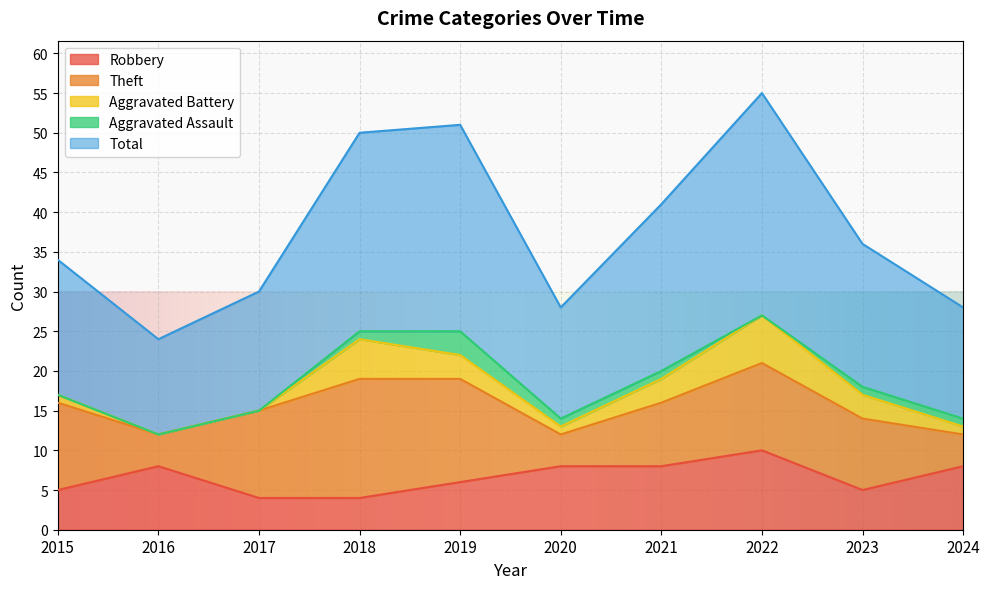

How many Robbery values are between 5 and 8?

7